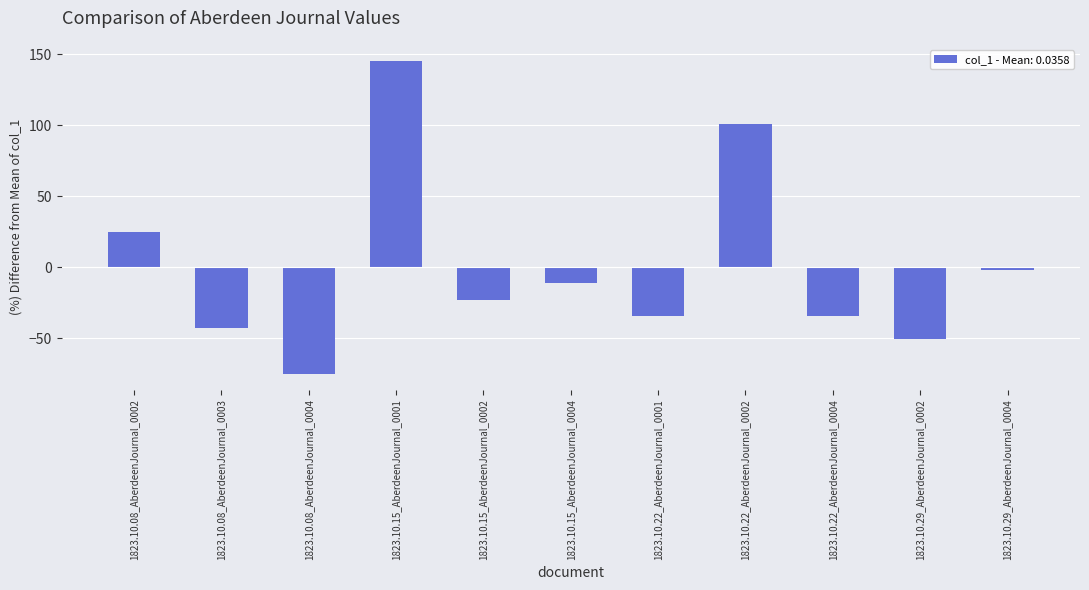

The value at 1823.10.15_AberdeenJournal_0001 is 145.6. True or false?

True